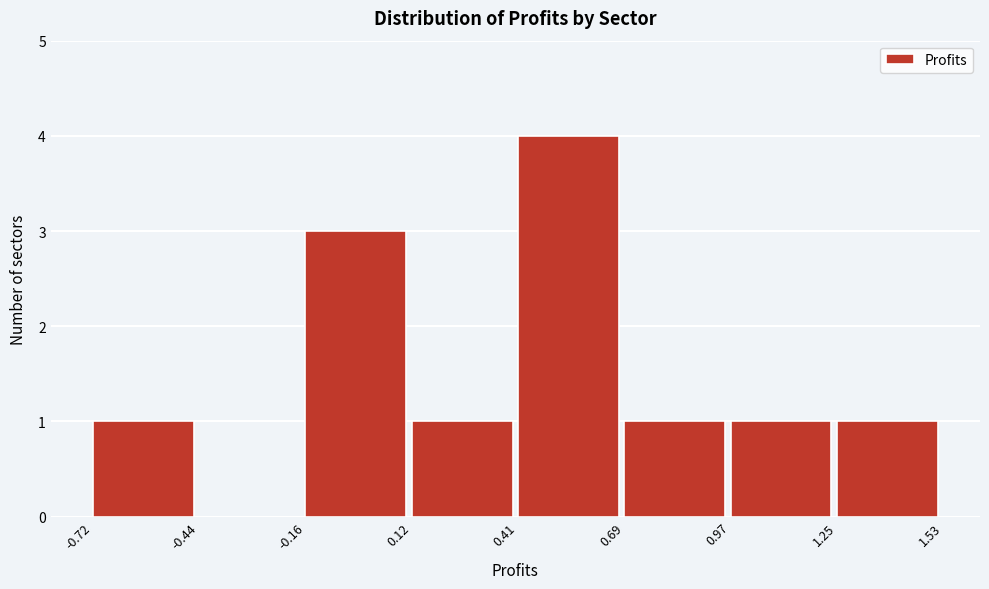

Reading left to right, transcribe this chart: for each bar, give the range it covers on the x-axis and its height. The values are not printed on the chart, so give them approximately, as read against the axis.

-0.72 to -0.44: 1
-0.44 to -0.16: 0
-0.16 to 0.12: 3
0.12 to 0.41: 1
0.41 to 0.69: 4
0.69 to 0.97: 1
0.97 to 1.25: 1
1.25 to 1.53: 1